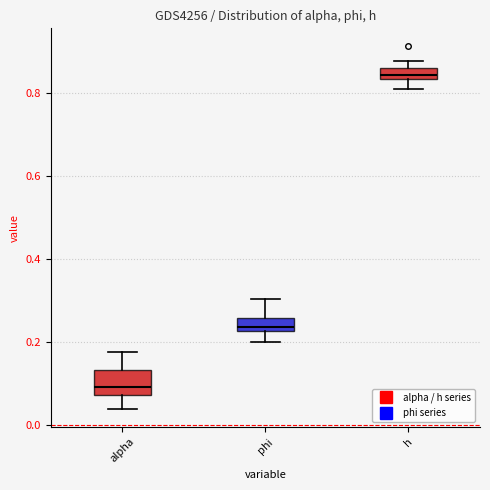

Where does the upper whisker of the box for phi end on the y-axis? The values are not printed on the chart, so give them approximately, as read against the axis.

0.30